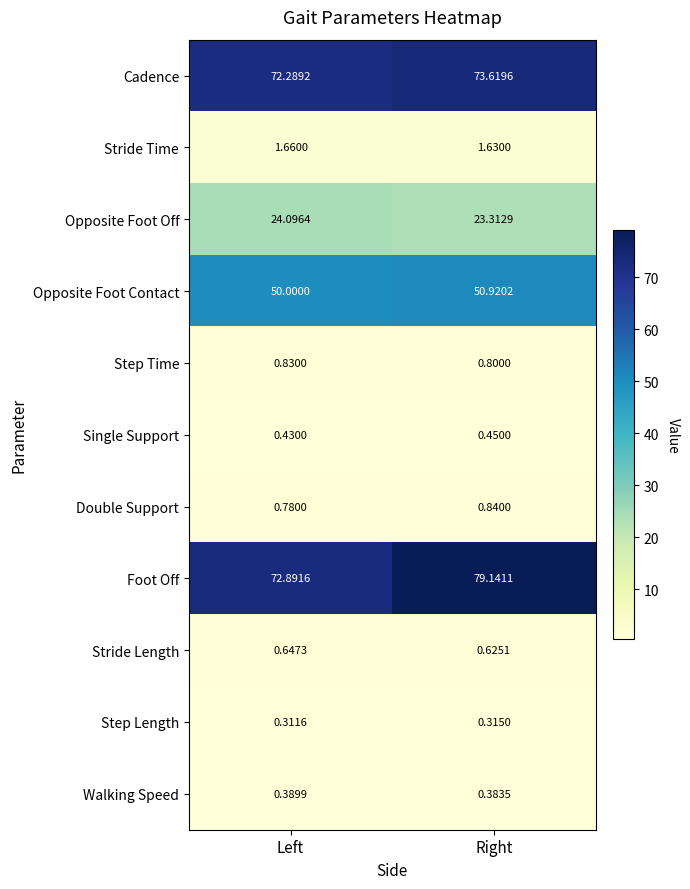

Which series has the largest range (max minus min)?

Foot Off